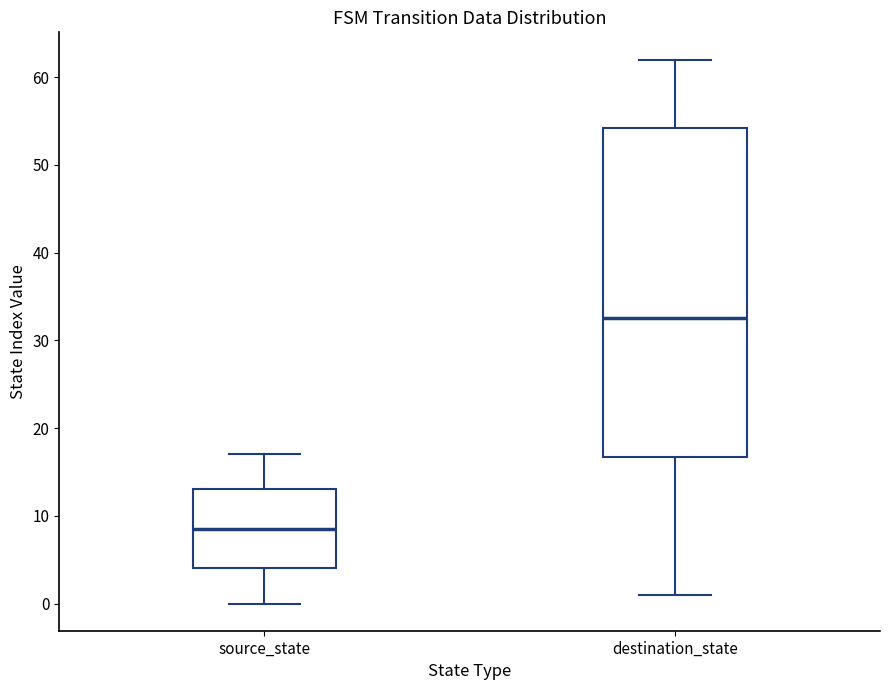

Which box has the lowest median line?

source_state